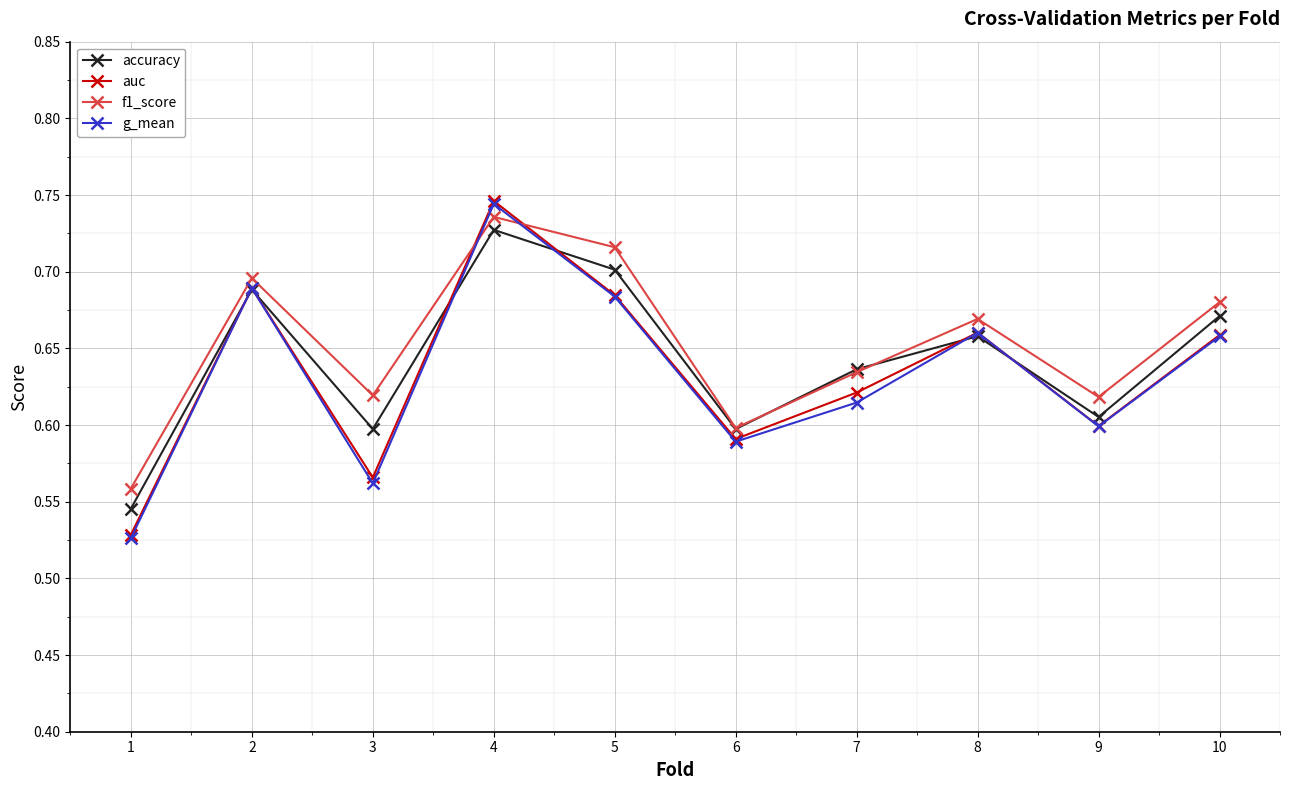

Which series has the largest range (max minus min)?

g_mean